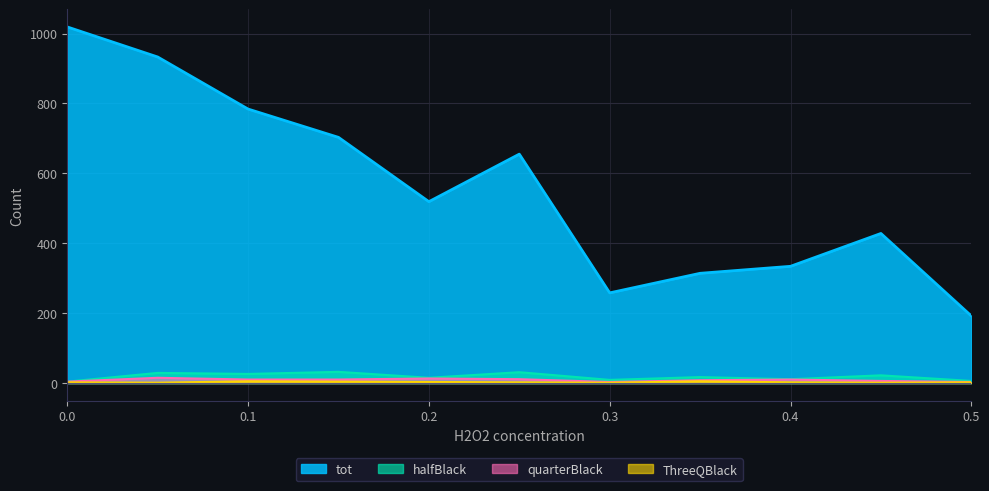

Where is the first local maximum for tot?

6